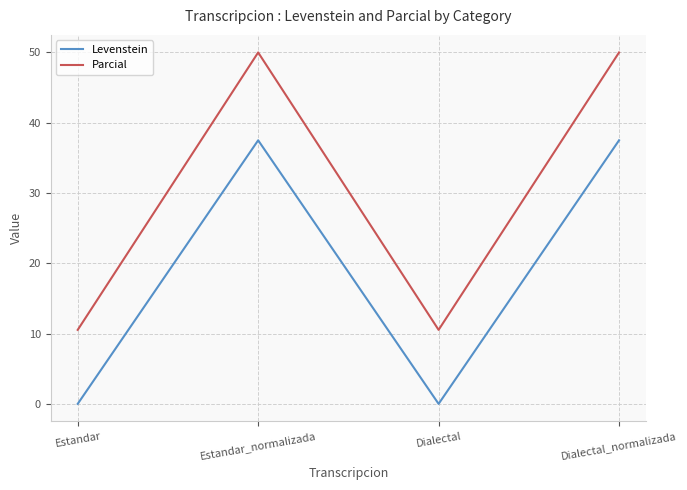

The value of Parcial at Dialectal is 10.5. True or false?

True